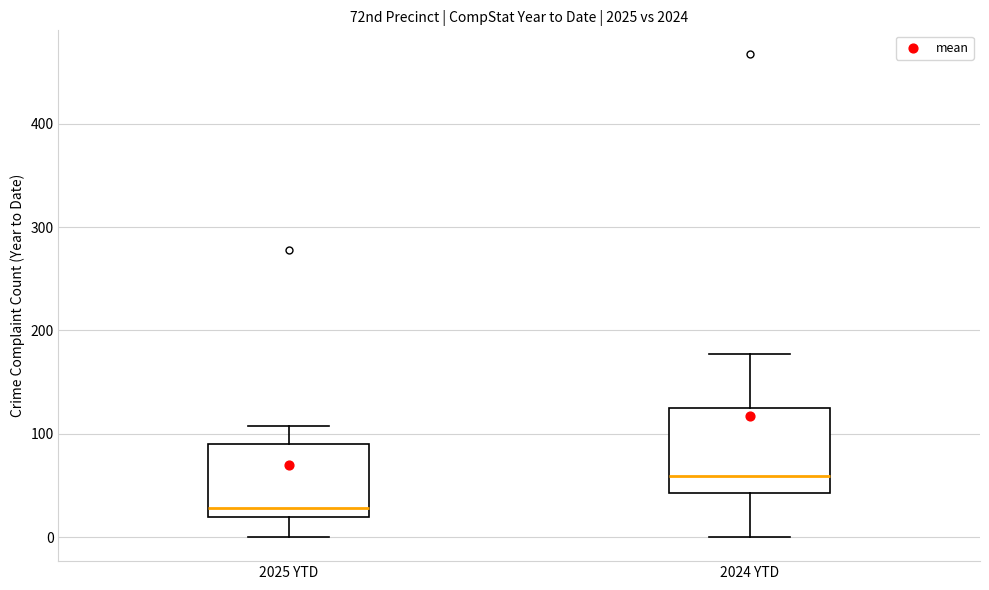

Reading left to right, transcribe this box plot: for each box, give where its median line is, the range the box spans, and where its two whiskers end, as read against the y-axis. The values are not printed on the chart, so give them approximately, as read against the axis.

2025 YTD: median 30, box 20 to 90, whiskers 0 to 110
2024 YTD: median 60, box 40 to 130, whiskers 0 to 180